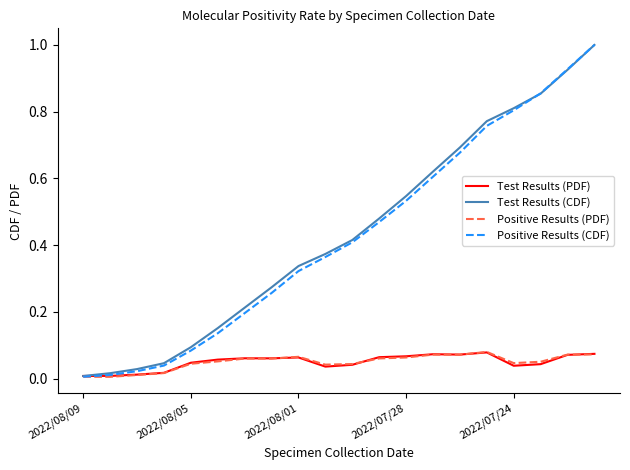

What is the sum of all Positive Results (CDF) values?

8.5